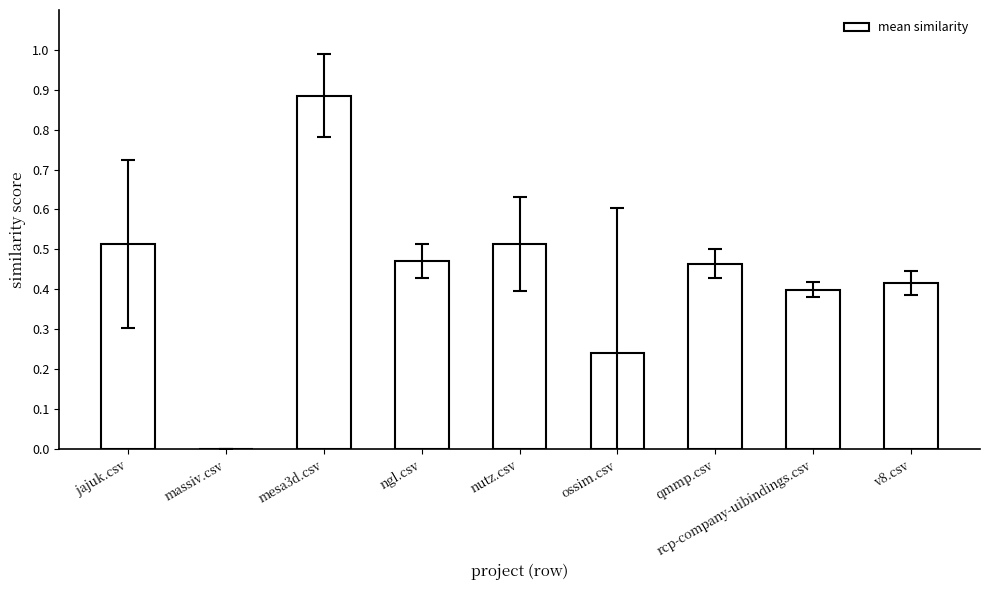

Which category has the highest value across all series?

mesa3d.csv